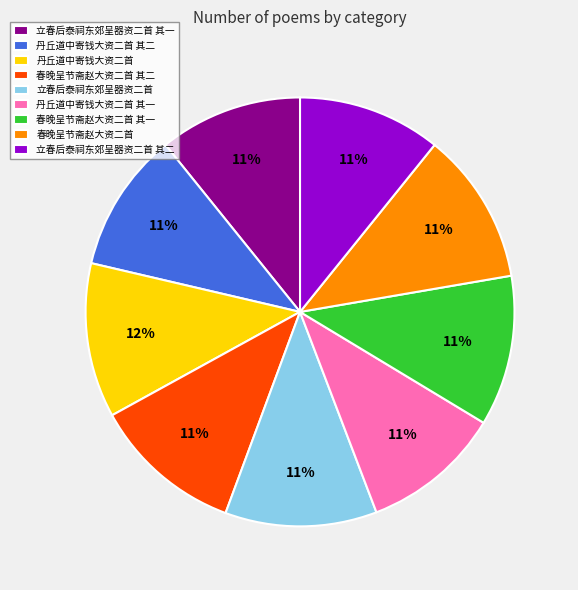

To the nearest percent, what percentage of the pie is 春晚呈节斋赵大资二首 其二?

11%